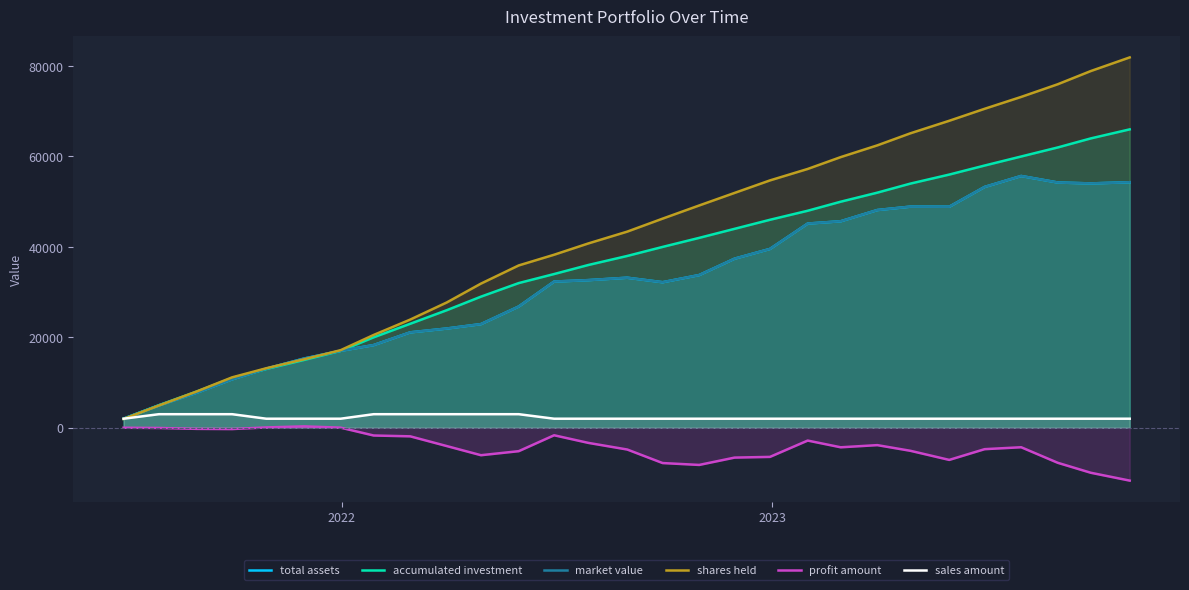

How many interior local peaks does the profit amount series have?

5